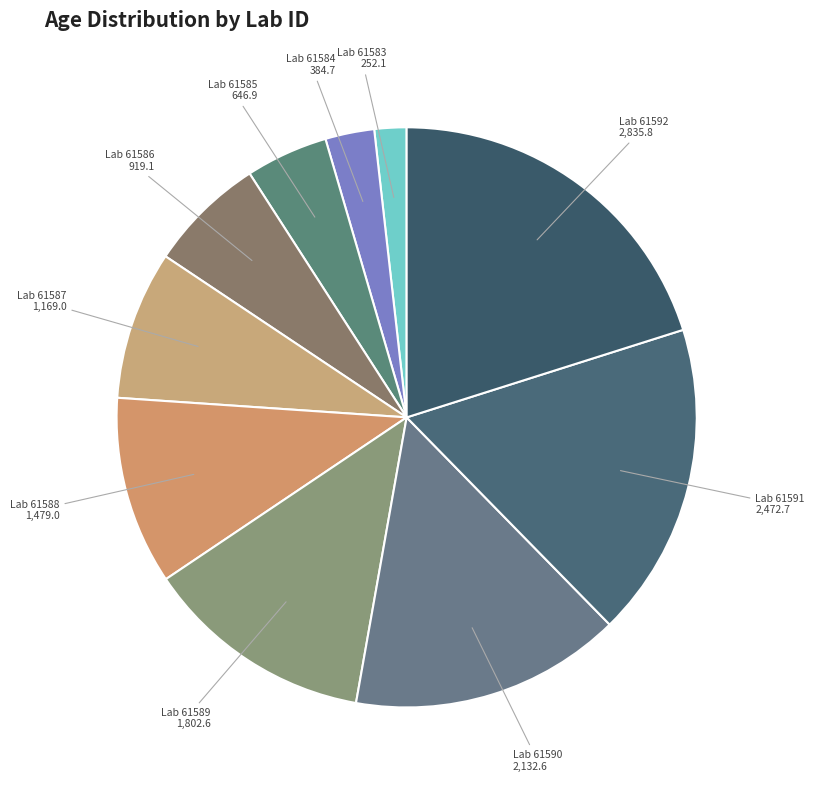

Does Lab 61591 account for over 50% of the chart?

No